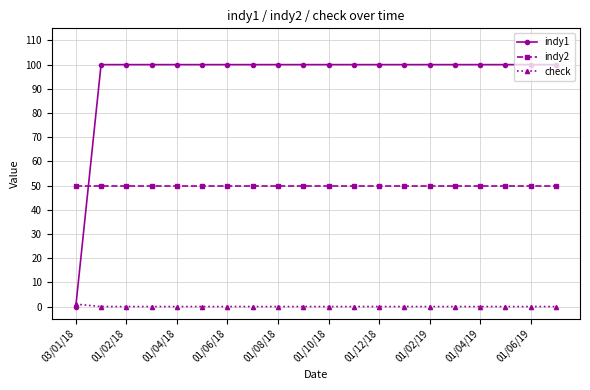

Which series has the largest range (max minus min)?

indy1